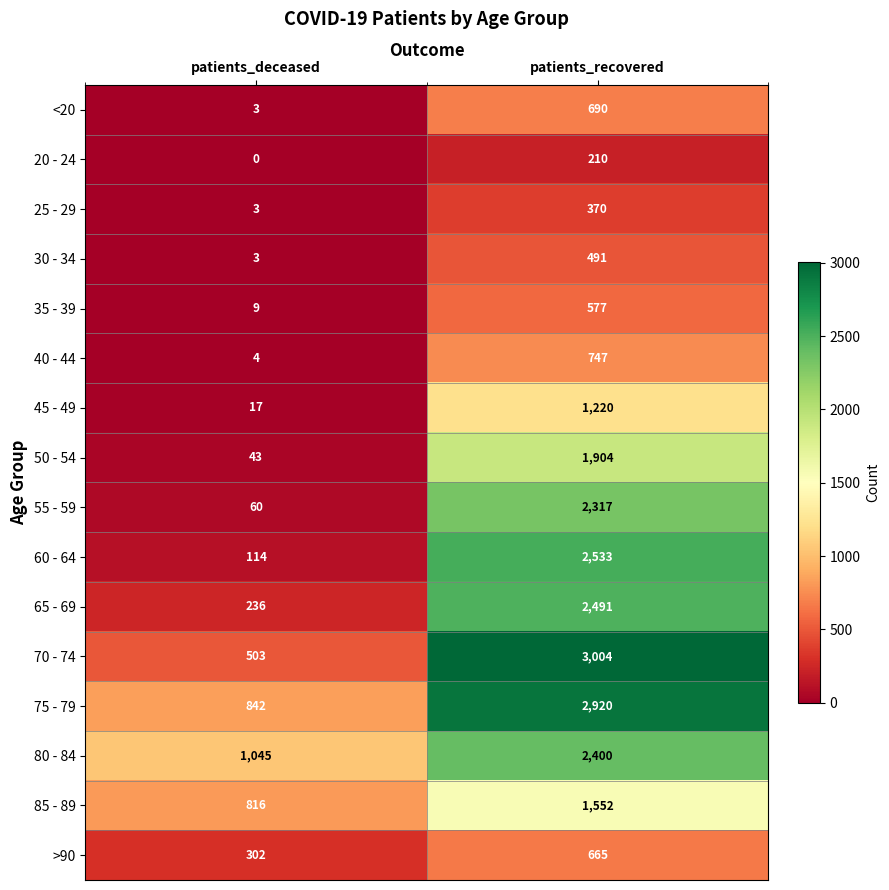

The value of 25 - 29 at patients_recovered is 140. True or false?

False